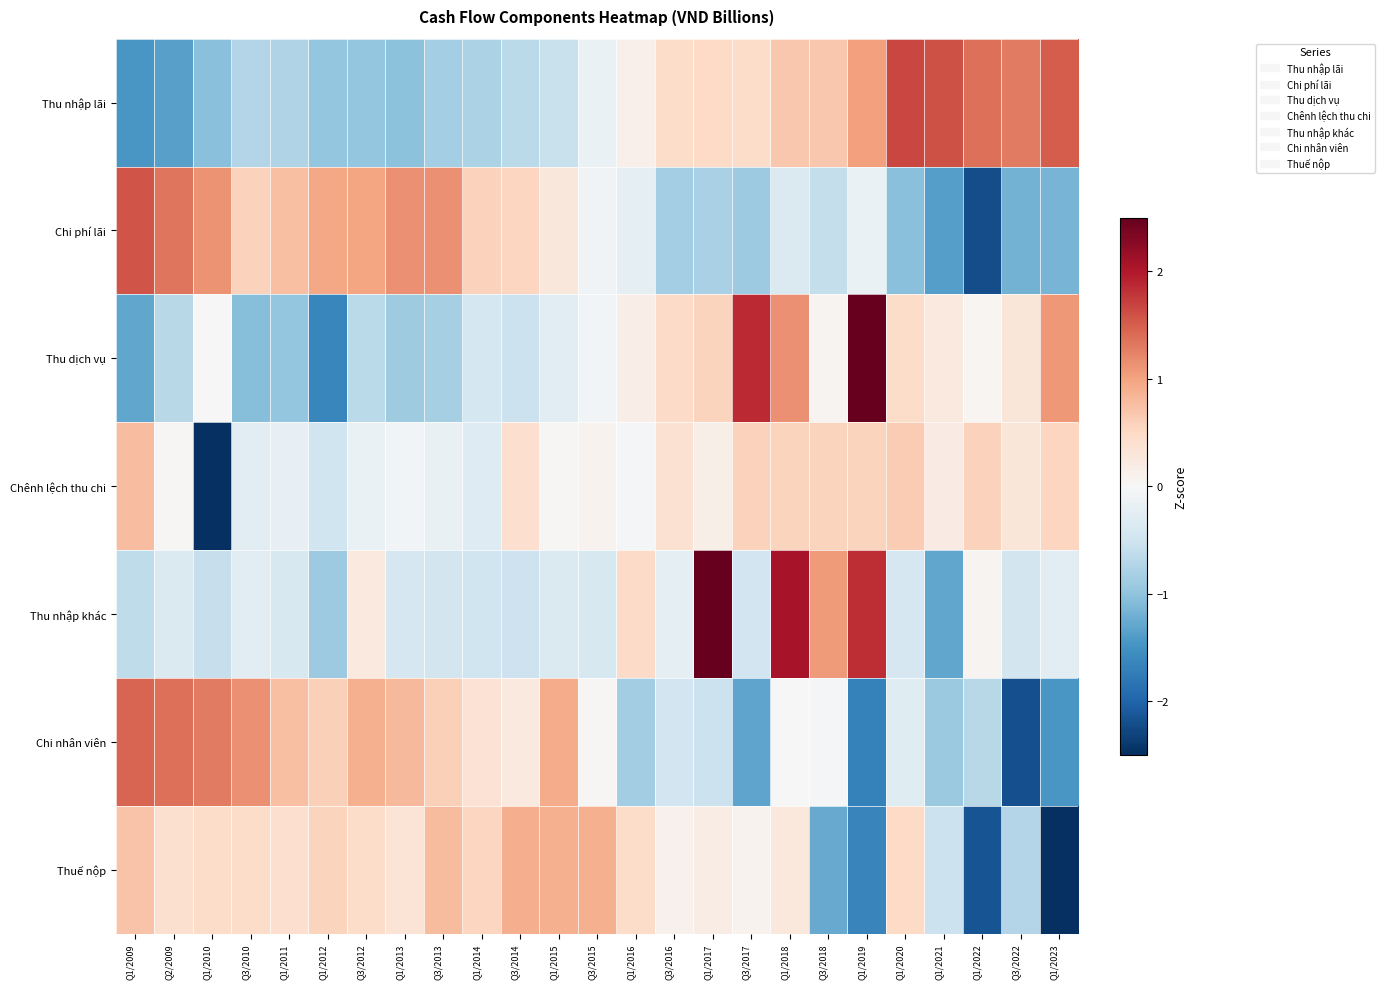

What is the total value across all series at Q1/2014?

-0.6